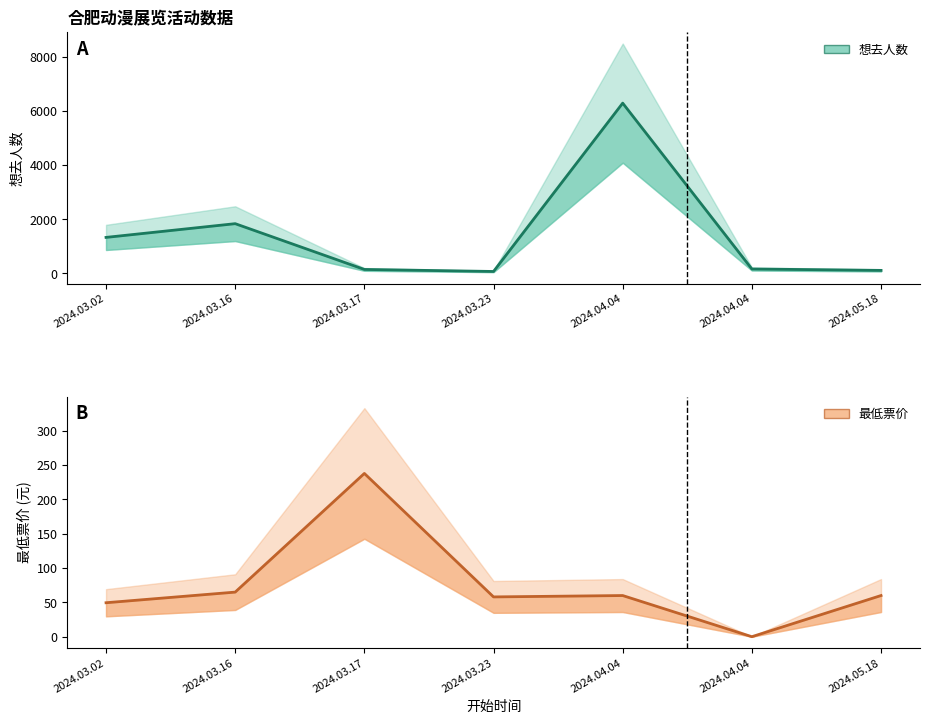

What is the difference between the maximum and minimum values in the 想去人数 series?

6230.0